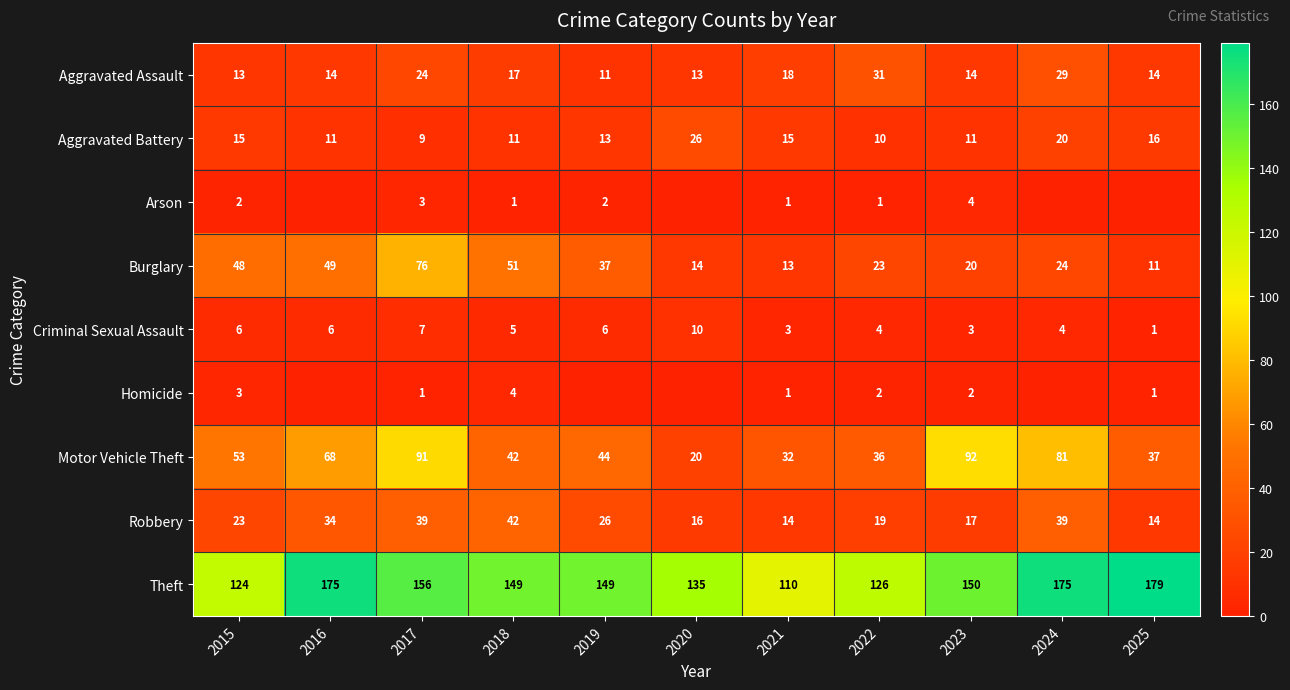

The value of Burglary at 2017 is 27. True or false?

False